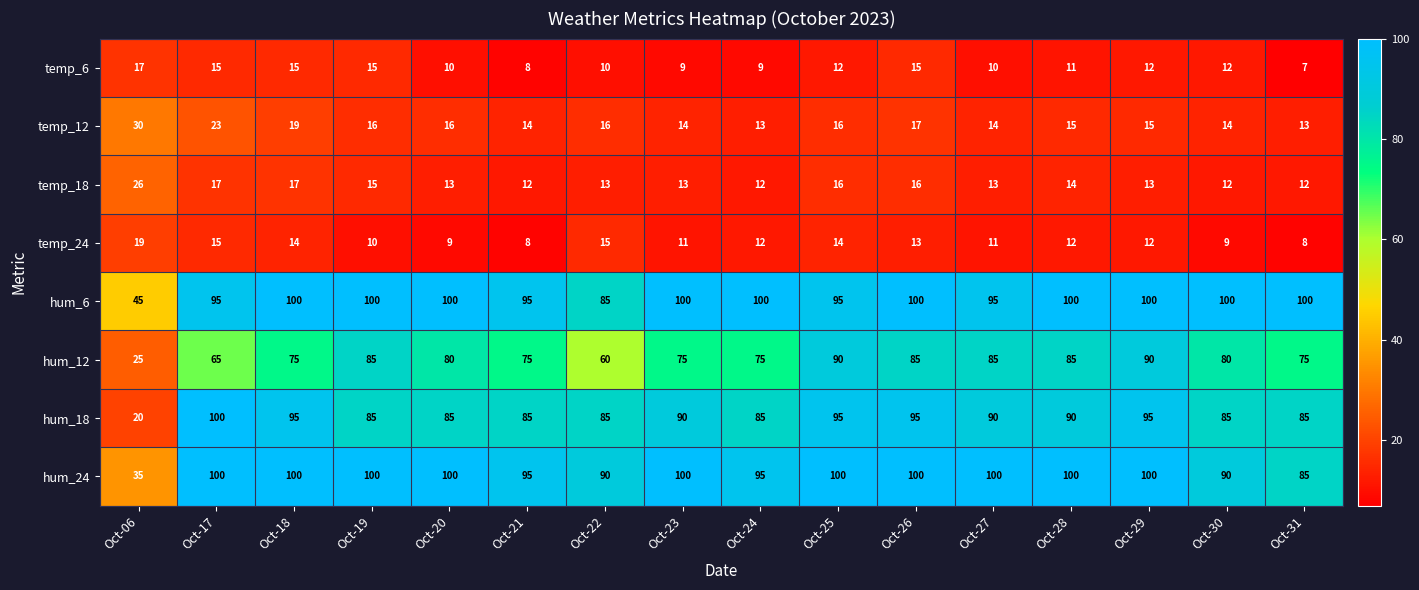

What is the difference between the maximum and minimum values in the hum_6 series?

55